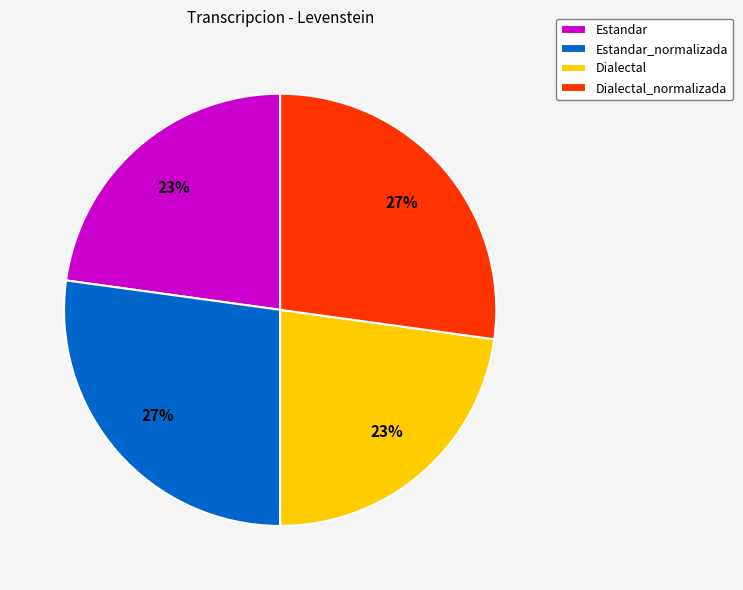

To the nearest percent, what portion does Estandar represent?

23%